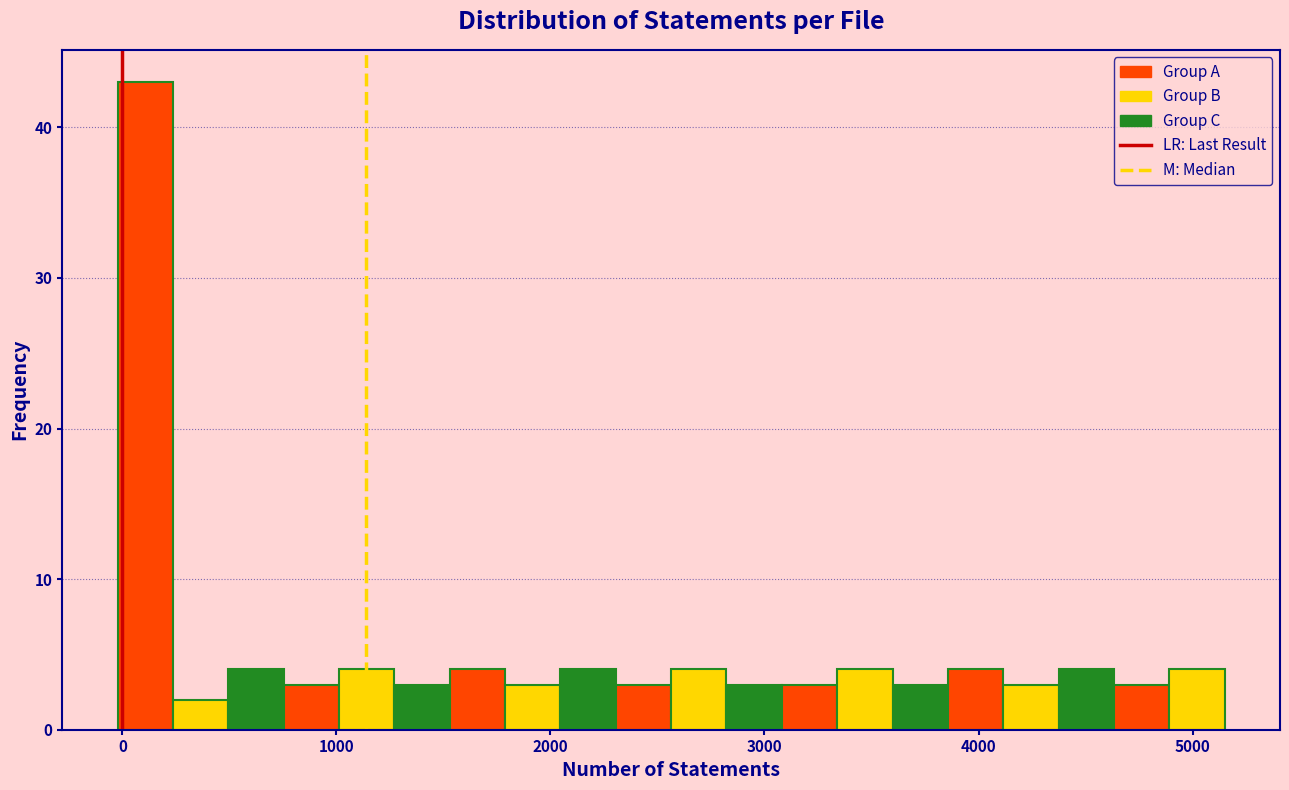

Around what value on the x-axis is the tallest bar? Give the approximate position of its centre, as read against the axis.

100